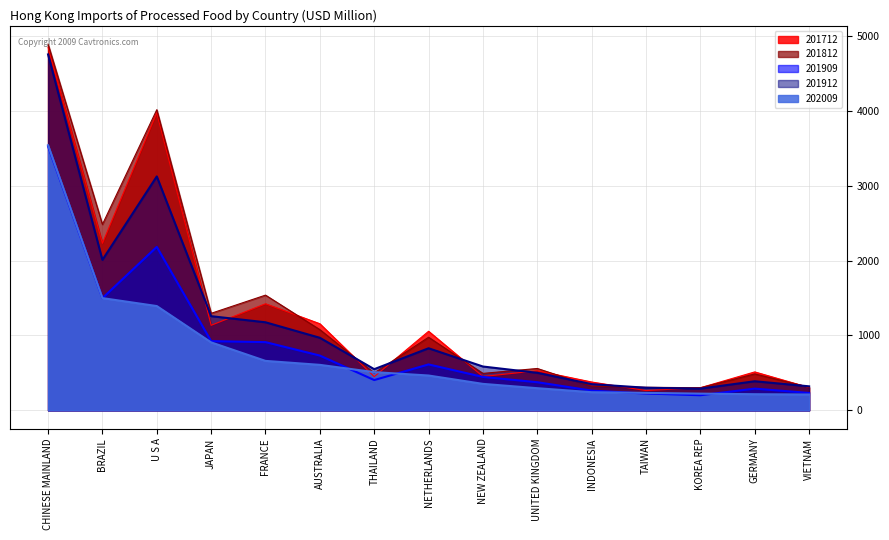

Which has a higher value, BRAZIL or NEW ZEALAND?

BRAZIL